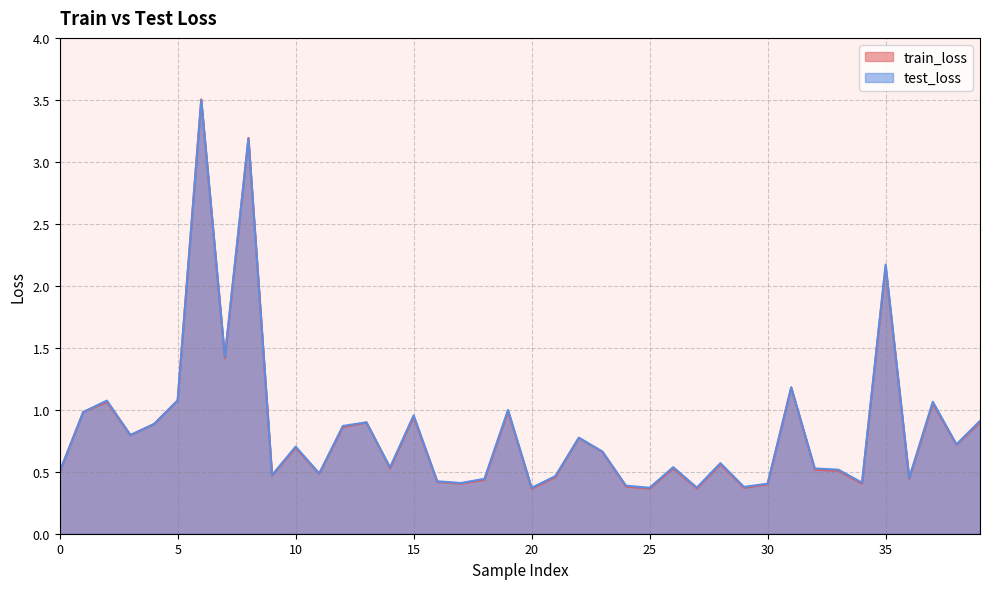

Reading left to right, extract all data points from this chart.

train_loss: 0.5	1.0	1.1	0.8	0.9	1.1	3.5	1.4	3.2	0.5	0.7	0.5	0.9	0.9	0.5	0.9	0.4	0.4	0.4	1.0	0.4	0.5	0.8	0.7	0.4	0.4	0.5	0.4	0.6	0.4	0.4	1.2	0.5	0.5	0.4	2.2	0.4	1.1	0.7	0.9
test_loss: 0.5	1.0	1.1	0.8	0.9	1.1	3.5	1.4	3.2	0.5	0.7	0.5	0.9	0.9	0.5	1.0	0.4	0.4	0.4	1.0	0.4	0.5	0.8	0.7	0.4	0.4	0.5	0.4	0.6	0.4	0.4	1.2	0.5	0.5	0.4	2.2	0.4	1.1	0.7	0.9